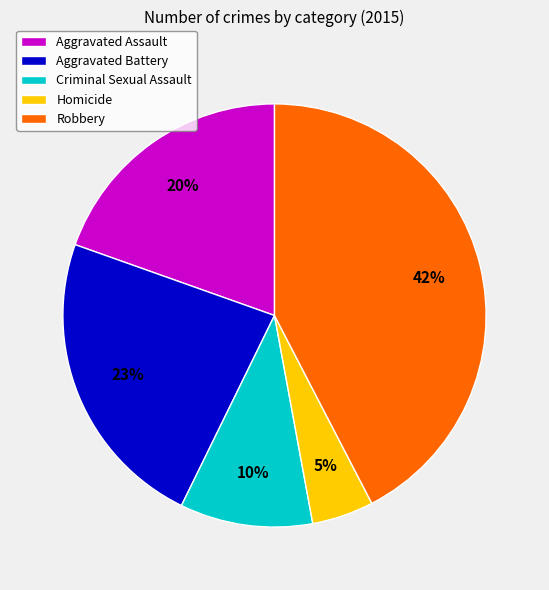

What percentage is the Aggravated Battery slice, to the nearest percent?

23%